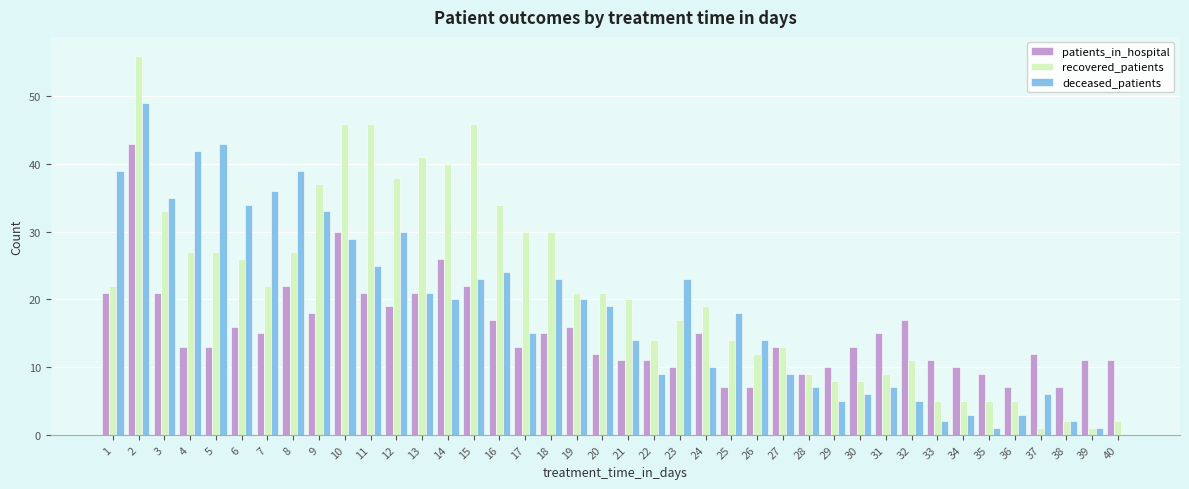

Which series changed the most between 7 and 25?

deceased_patients